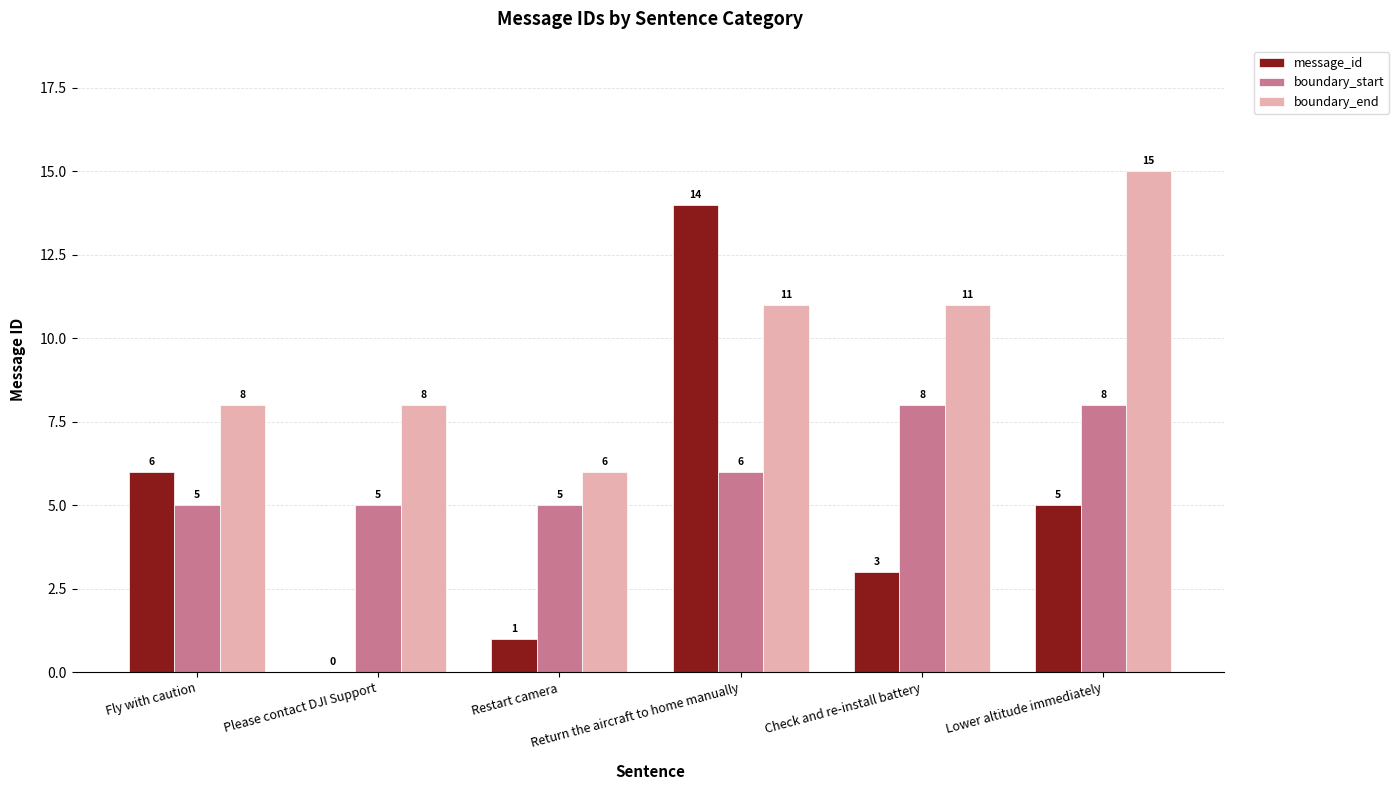

What is the difference between the message_id values at Check and re-install battery and Please contact DJI Support?

3